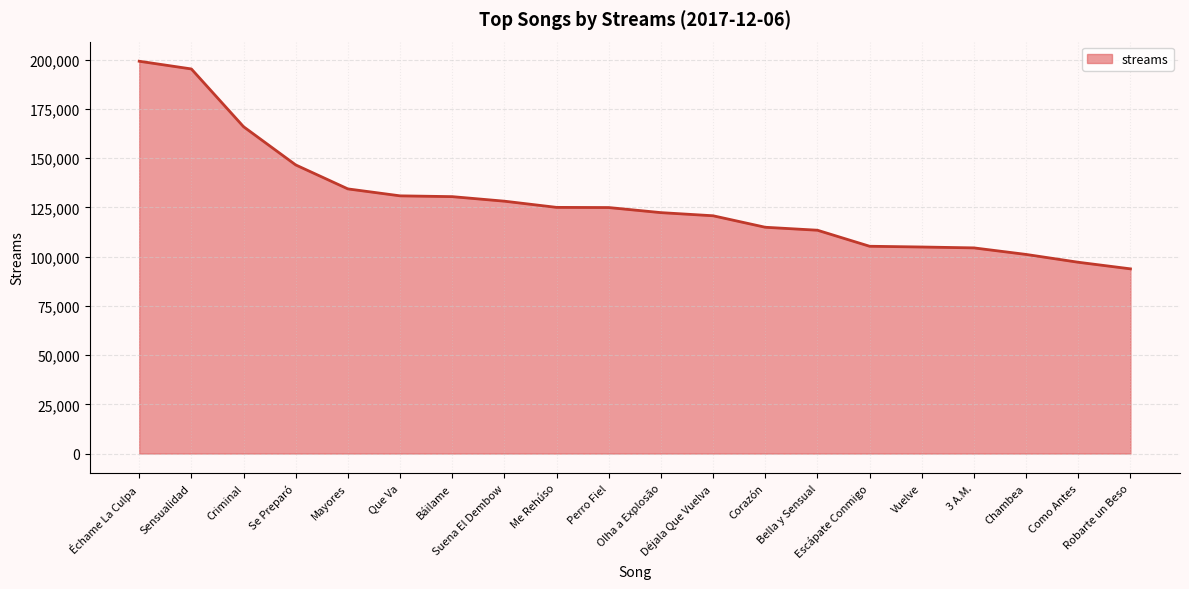

Which category has the highest value across all series?

Échame La Culpa